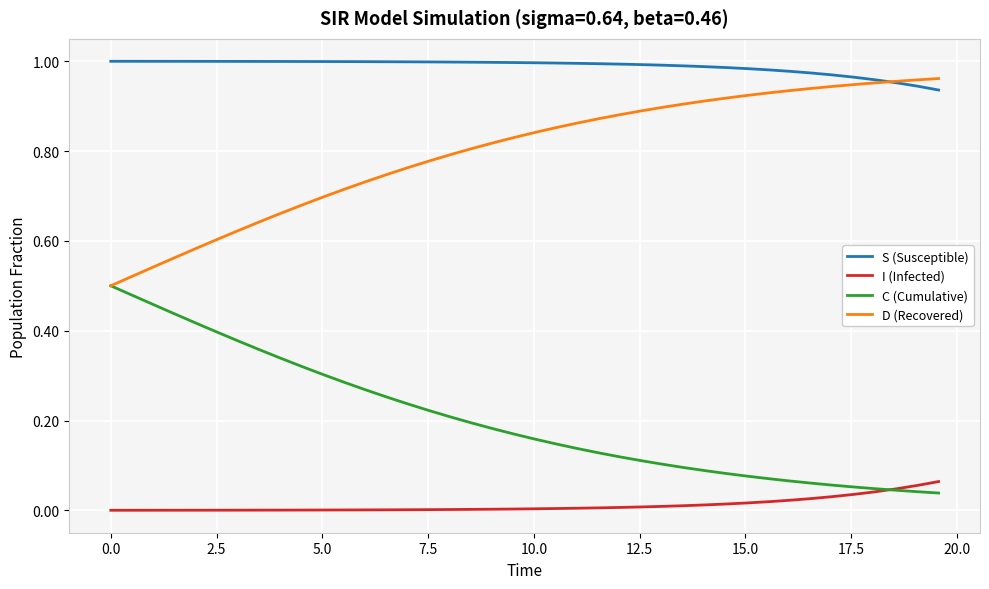

Rank the series by their average value, from highest to lowest.

S (Susceptible), D (Recovered), C (Cumulative), I (Infected)